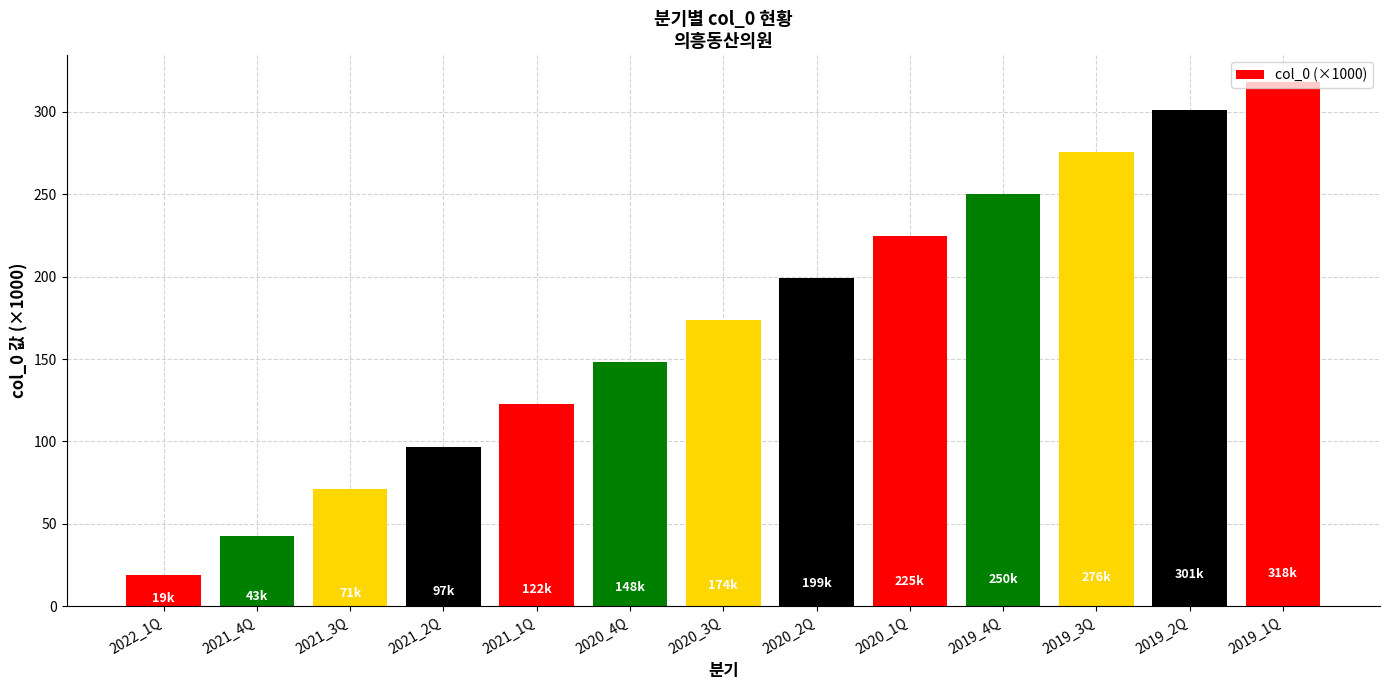

Reading left to right, list all the values displayed in this chart.

19.2	42.6	70.9	96.7	122.4	148.1	173.7	199.4	224.9	250.3	275.8	301.1	318.4